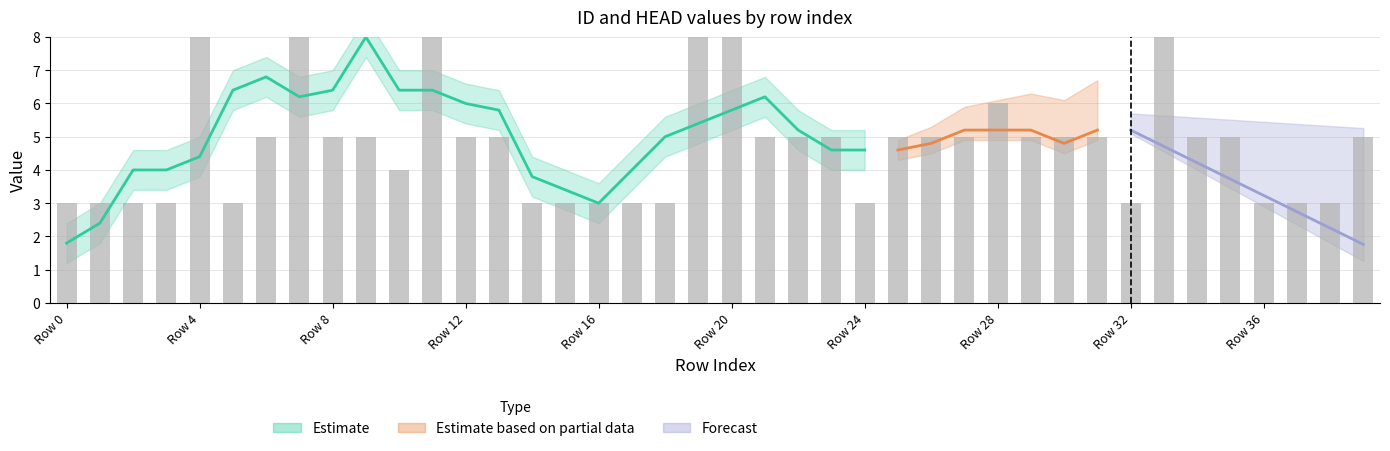

What is the value of the 23rd bar from the left?

5